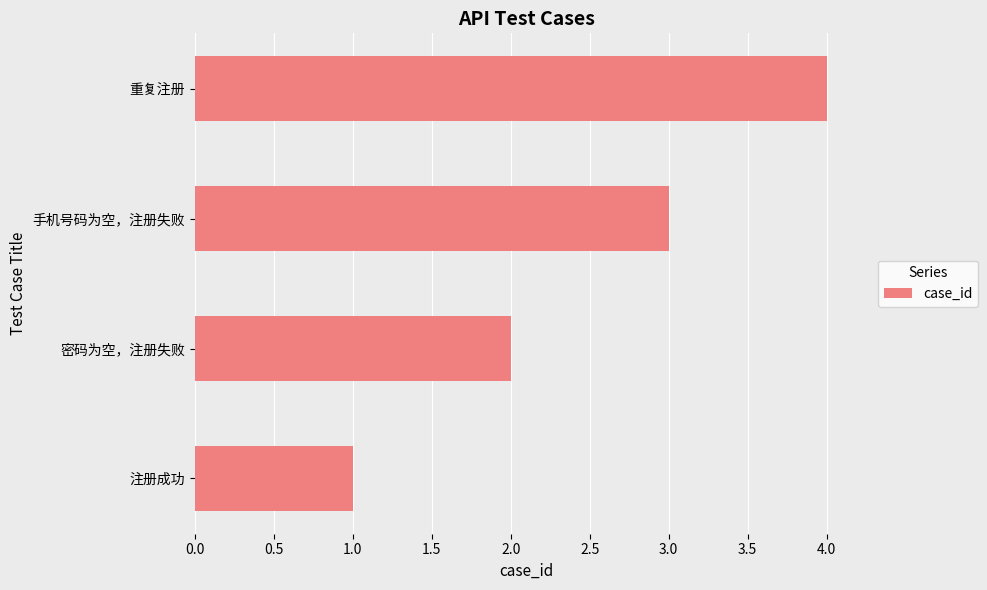

Which category has the highest value across all series?

重复注册